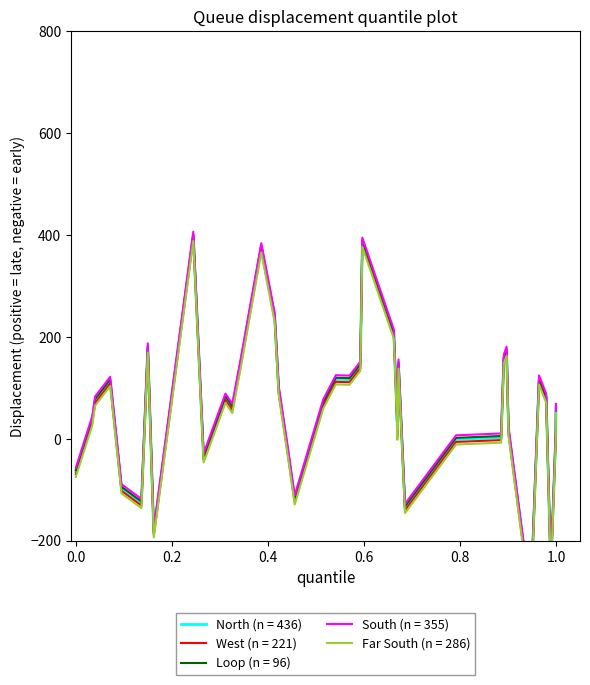

What position from the right is 1.02934614056721?

9